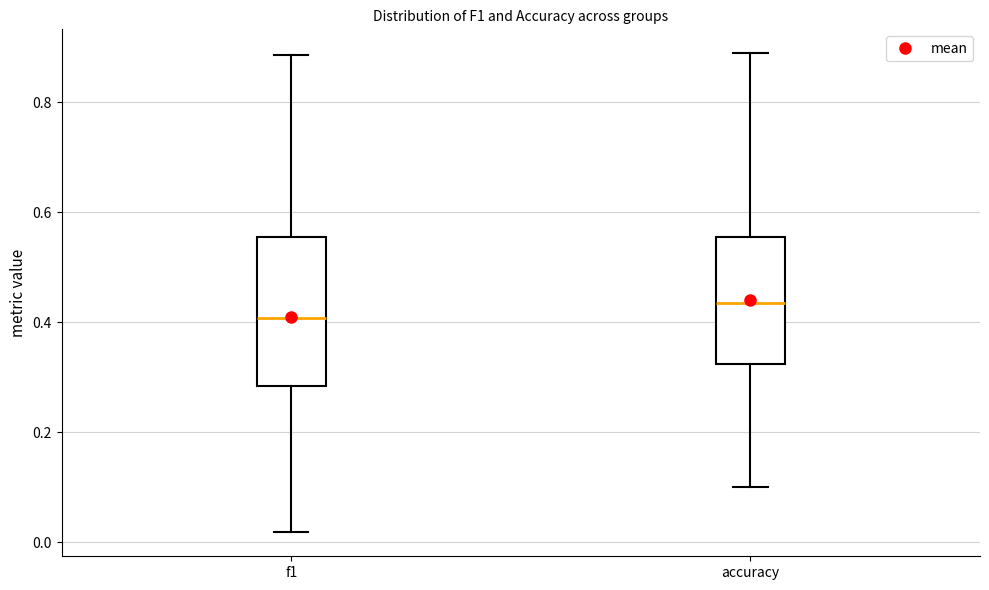

Reading left to right, read every box against the y-axis: the position of its median line, the range the box covers, and the ends of its whiskers. The values are not printed on the chart, so give them approximately, as read against the axis.

f1: median 0.40, box 0.28 to 0.56, whiskers 0.02 to 0.88
accuracy: median 0.44, box 0.32 to 0.56, whiskers 0.10 to 0.88